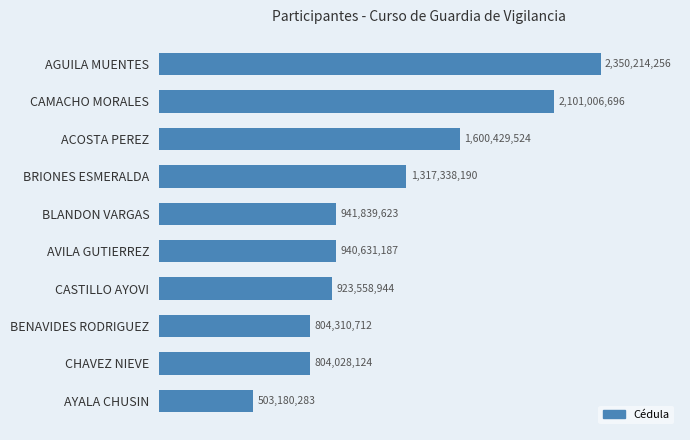

Are the bars horizontal?

Yes